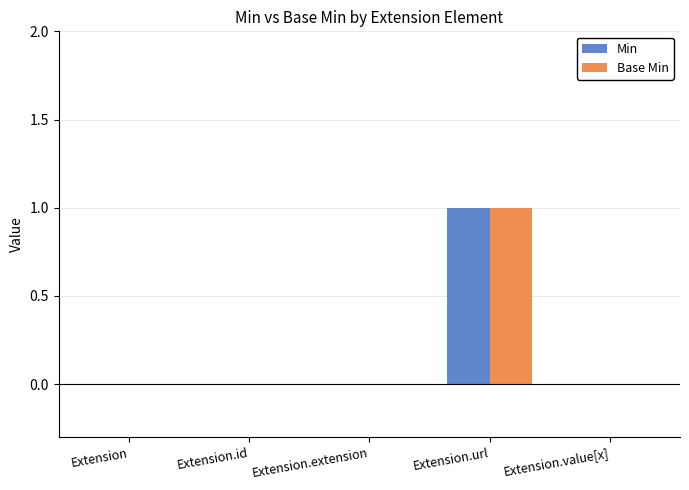

At which category is the sum across all series the highest?

Extension.url